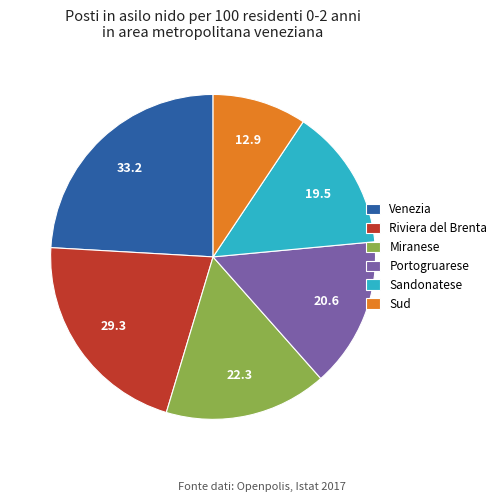

How many segments does this pie chart have?

6